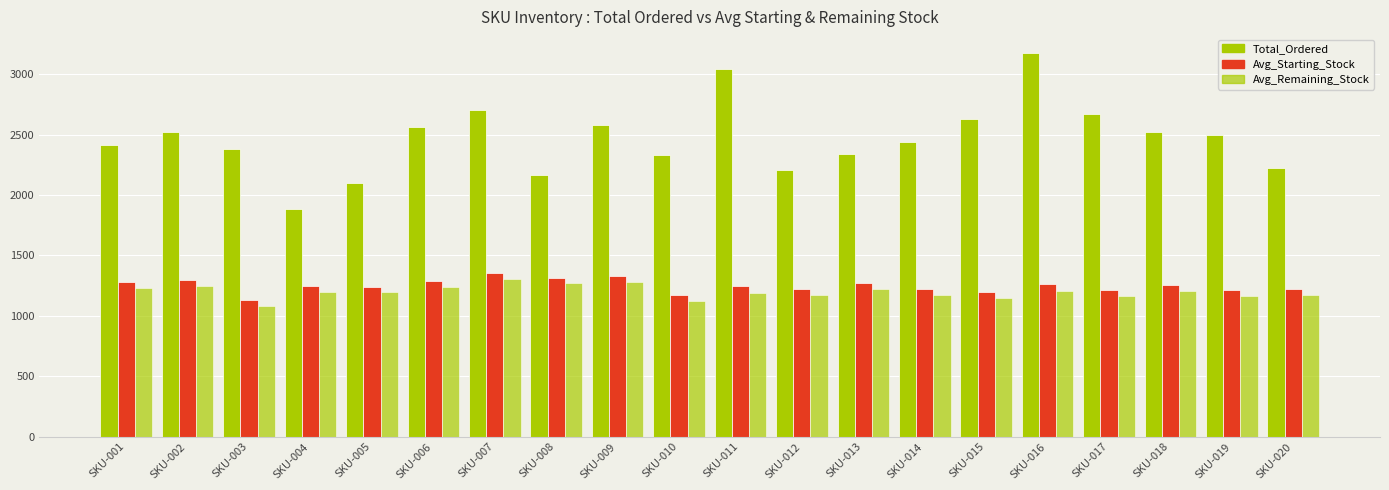

How many values in the Avg_Remaining_Stock series are below 1200?

10